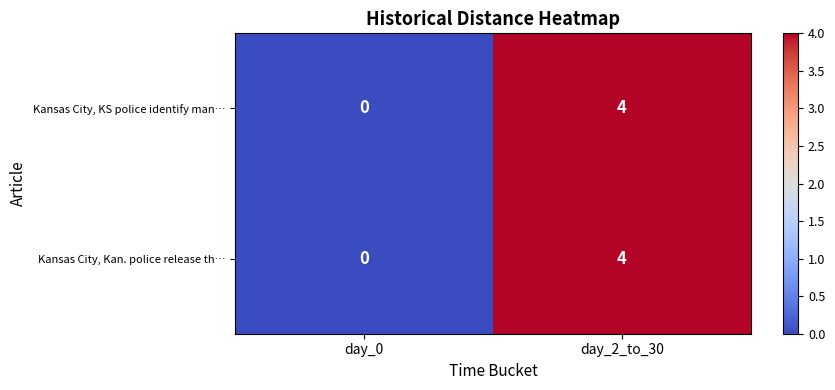

At which label is Kansas City, KS police identify man… closest to 2?

day_0